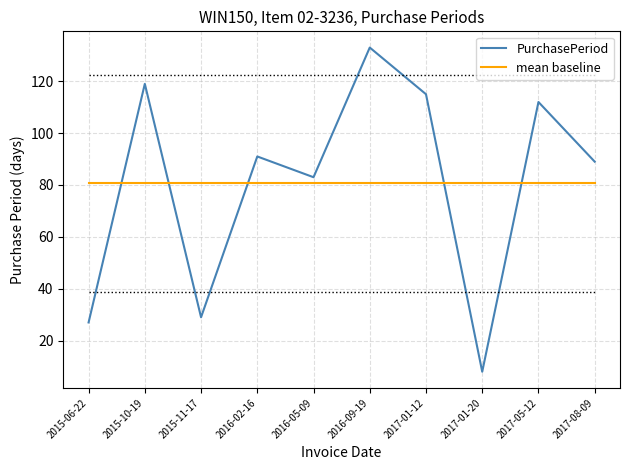

What is the difference between the highest and lowest values at 2017-01-20?

72.6